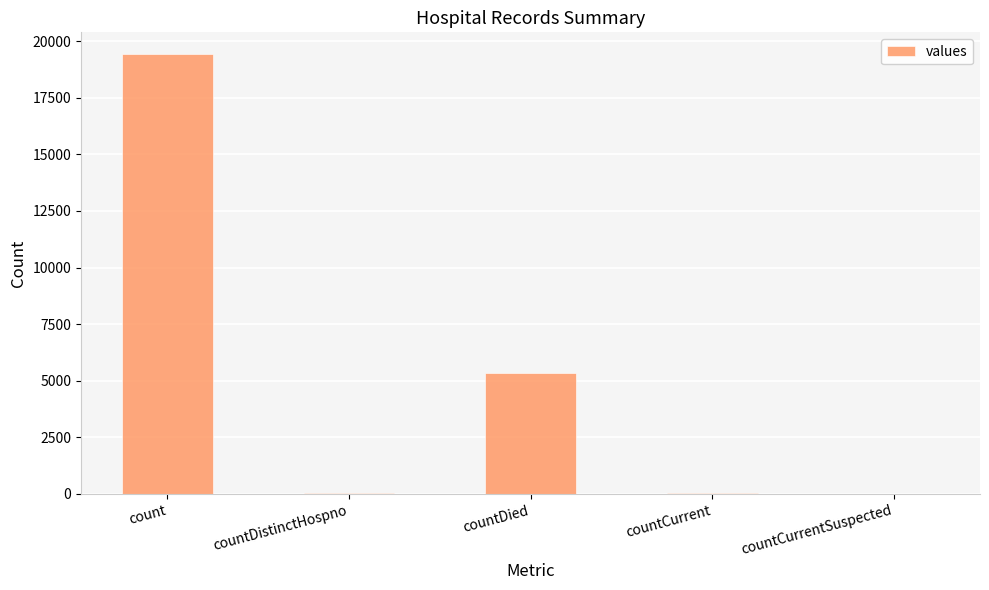

What is the change in value from countDistinctHospno to countCurrent?

+22